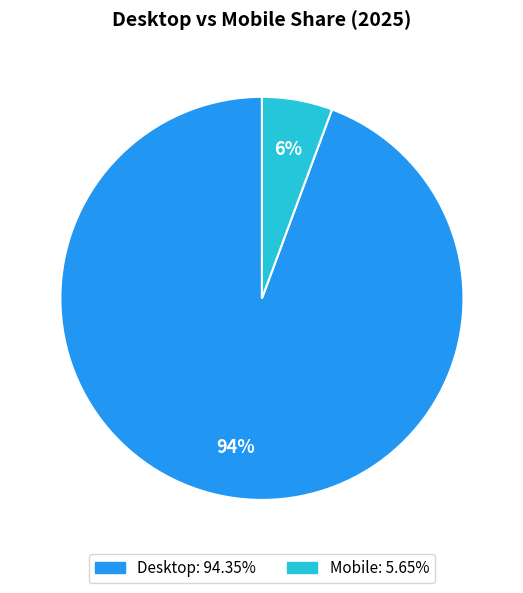

To the nearest percent, what percentage of the pie is Mobile?

6%